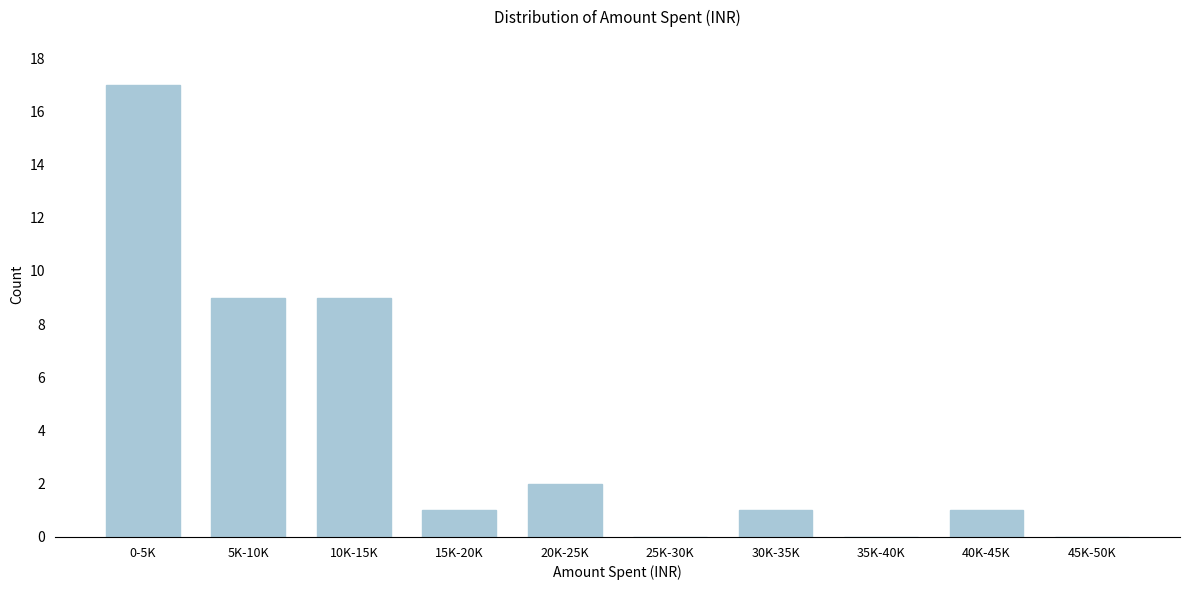

Reading right to left, transcribe all the data shown in this chart.

45K-50K=0	40K-45K=1	35K-40K=0	30K-35K=1	25K-30K=0	20K-25K=2	15K-20K=1	10K-15K=9	5K-10K=9	0-5K=17